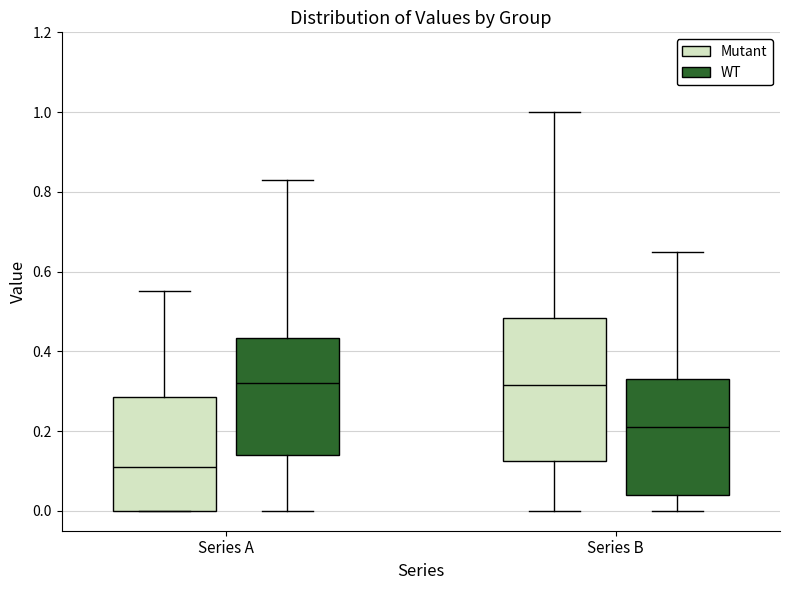

Reading left to right, transcribe this box plot: for each box, give where its median line is, the range the box spans, and where its two whiskers end, as read against the y-axis. The values are not printed on the chart, so give them approximately, as read against the axis.

Series A (Mutant): median 0.12, box 0.00 to 0.28, whiskers 0.00 to 0.56
Series A (WT): median 0.32, box 0.14 to 0.44, whiskers 0.00 to 0.84
Series B (Mutant): median 0.32, box 0.12 to 0.48, whiskers 0.00 to 1.00
Series B (WT): median 0.22, box 0.04 to 0.34, whiskers 0.00 to 0.66